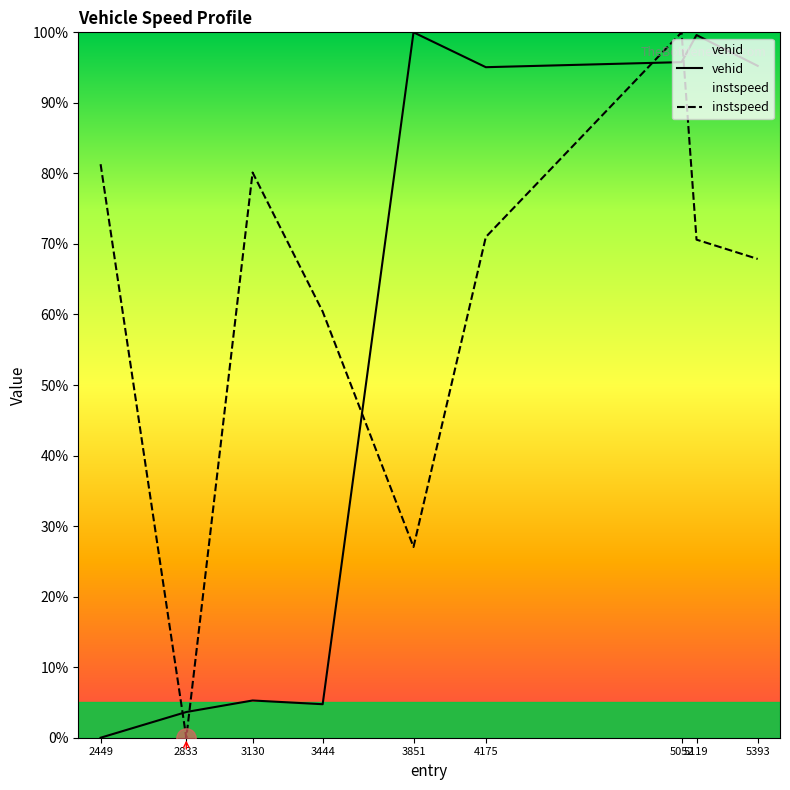

Which series has the largest range (max minus min)?

vehid